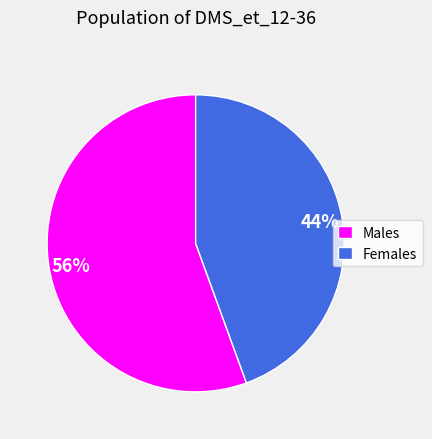

How many segments does this pie chart have?

2